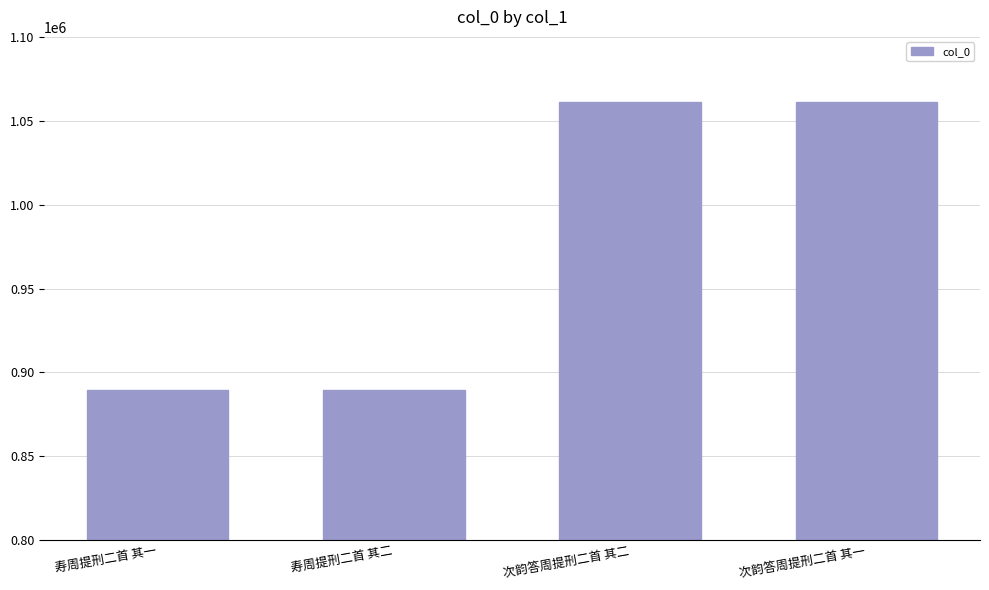

What is the greatest value displayed?

1061353